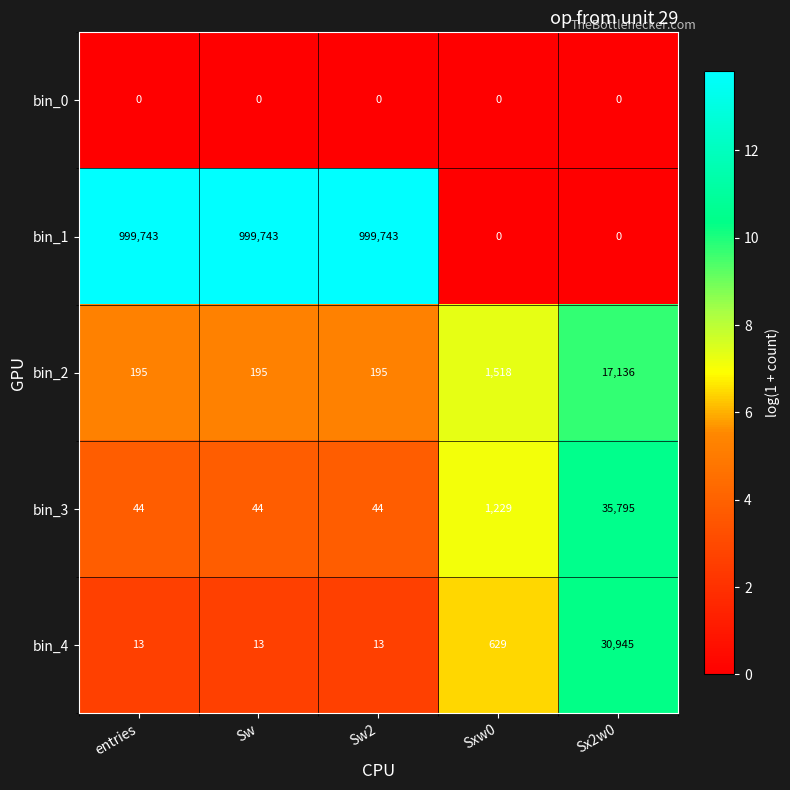

What is the highest value of the bin_3 series?

35795